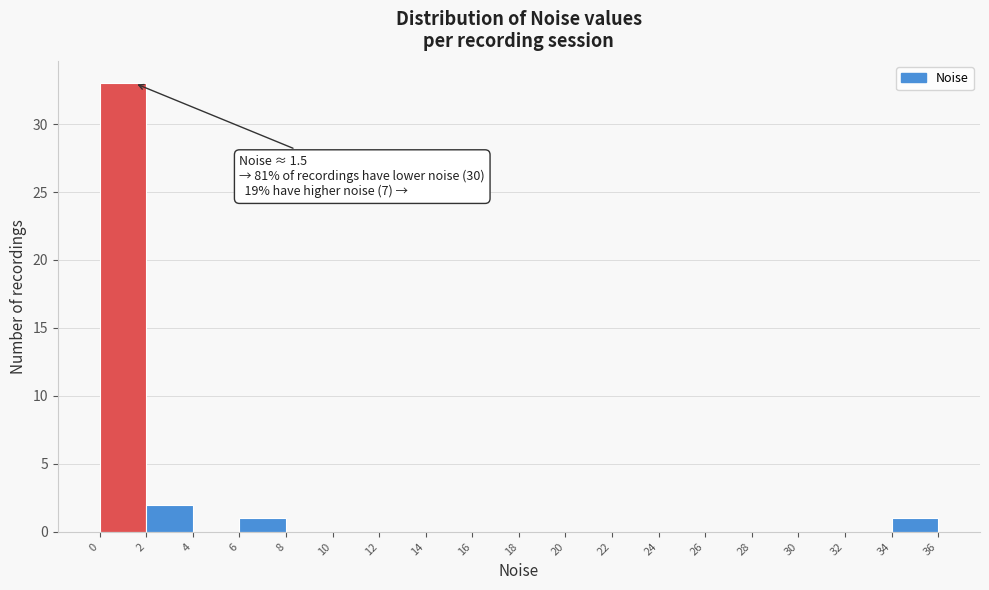

Over which range of the x-axis is the bar tallest?

0 to 2